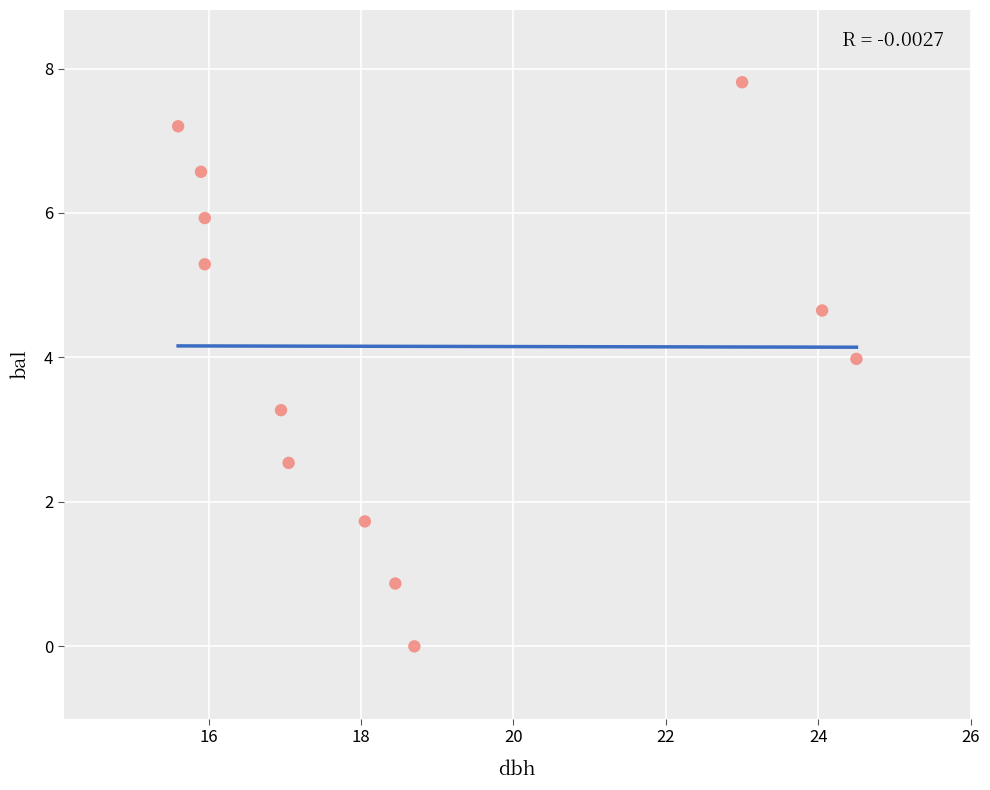

What Y value in the scatter plot is closest to 3?

3.3